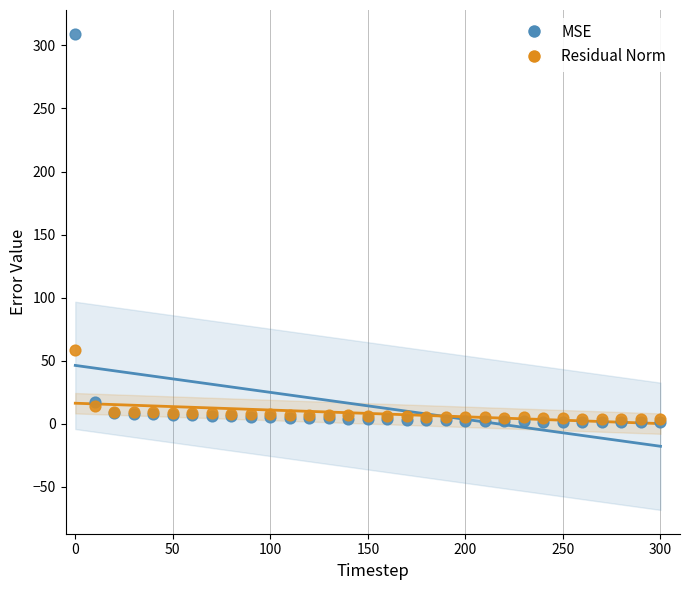

What are all the series names shown in the legend?

MSE, Residual Norm